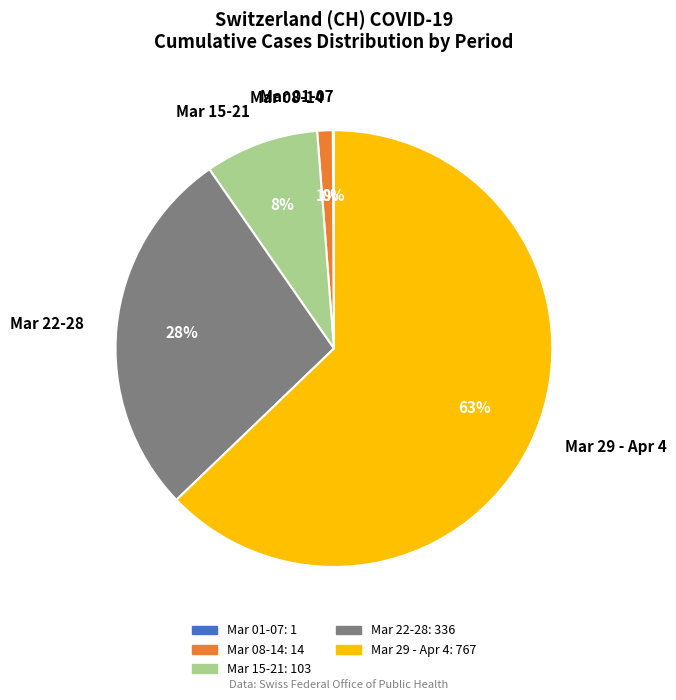

Is there a majority slice in this chart?

Yes